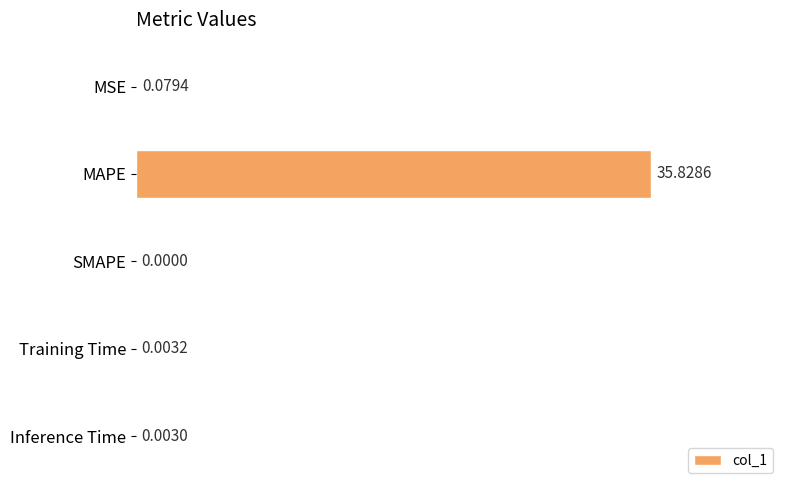

Which category has the highest value across all series?

MAPE